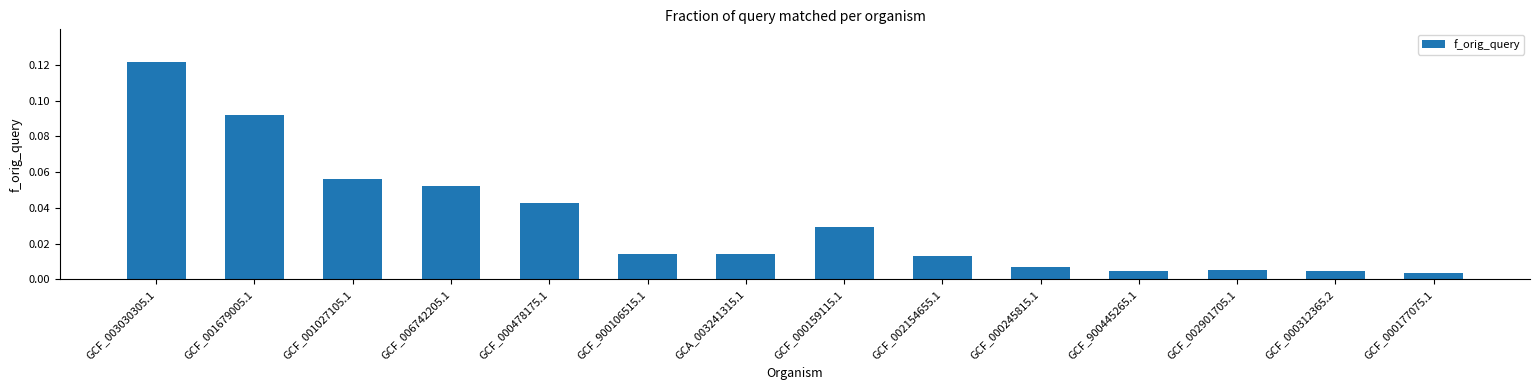

The value at GCF_003030305.1 is 0.2. True or false?

False